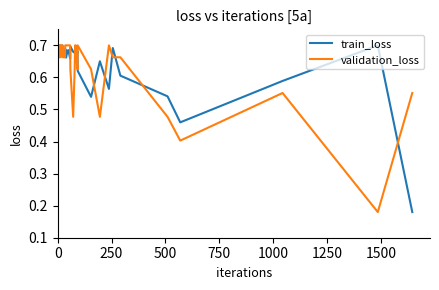

Which series has the largest total across all categories?

train_loss